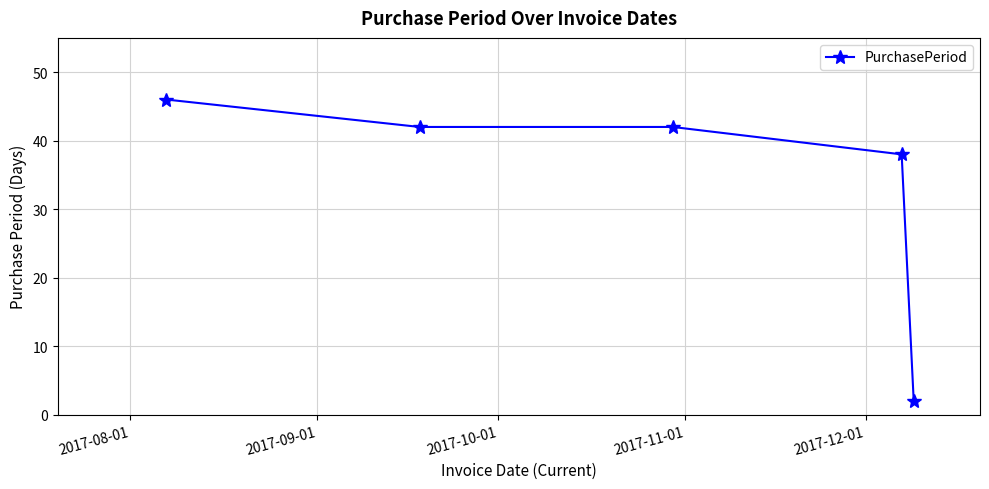

Reading left to right, what are all the values shown in this chart?

46	42	42	38	2